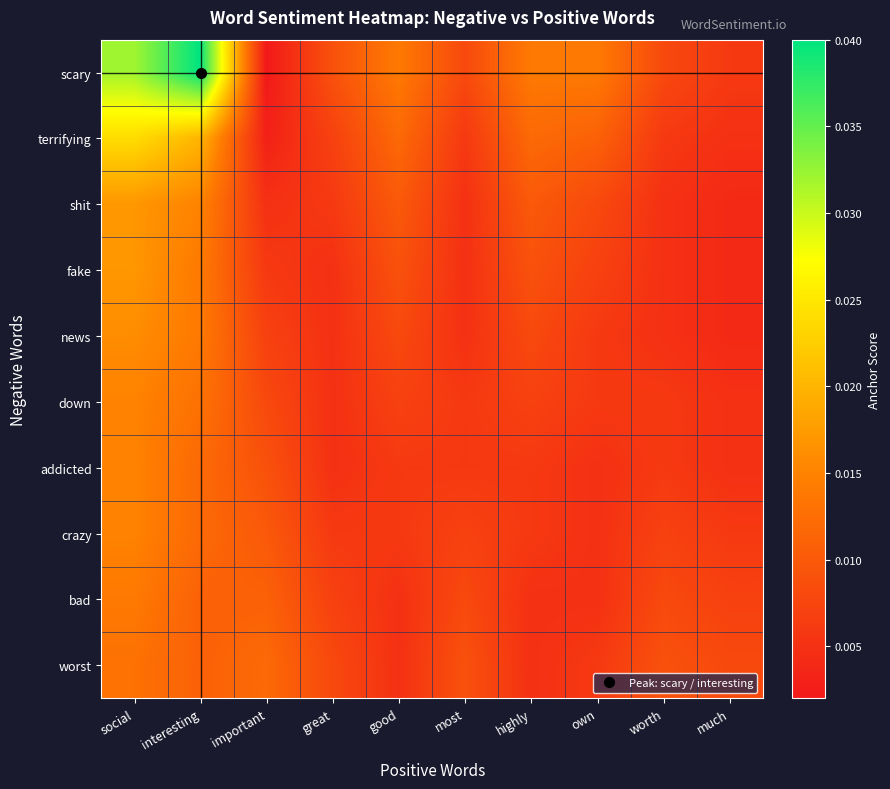

List the series in order of their peak value, lowest first.

worst, bad, down, addicted, crazy, news, shit, fake, terrifying, scary